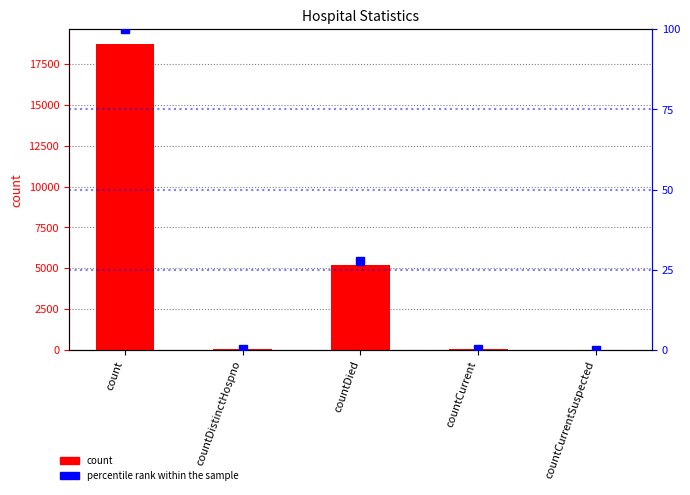

What is the maximum value shown in the chart?

18706.0